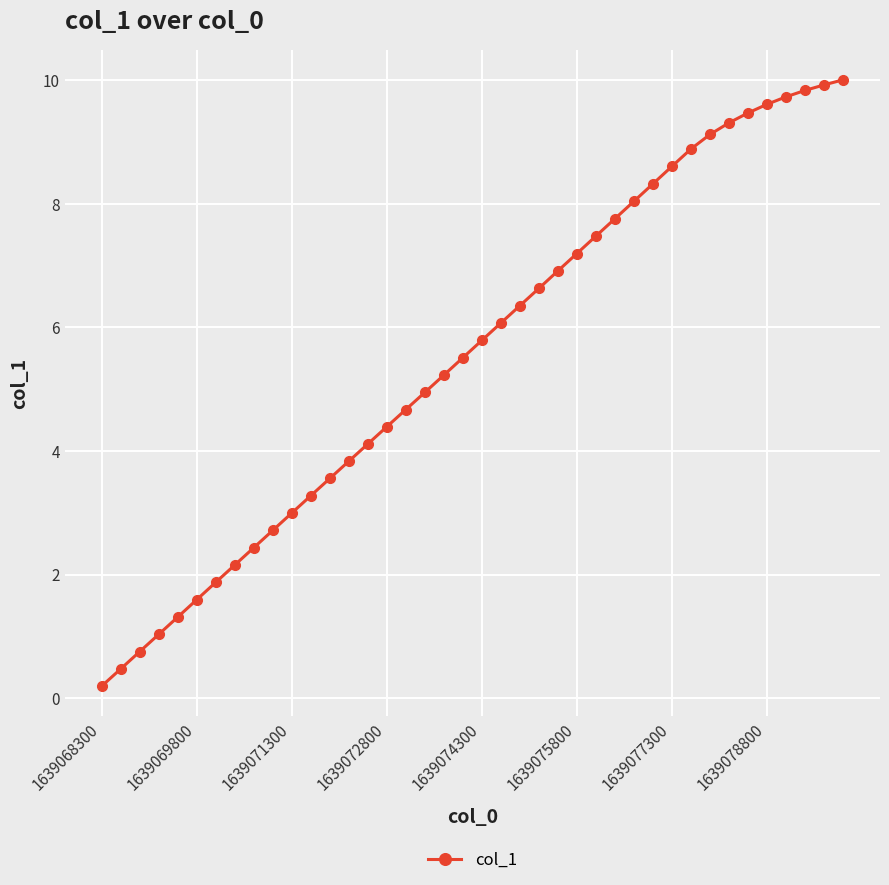

What is the value of the 10th point from the left?

2.7